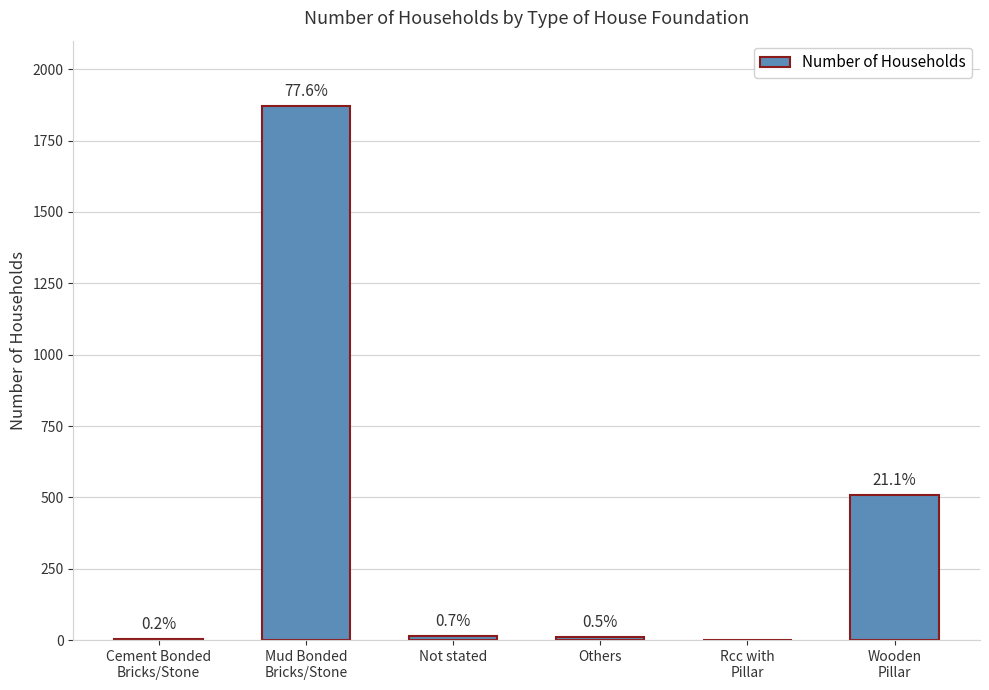

What is the difference between the second highest and second lowest values?

503